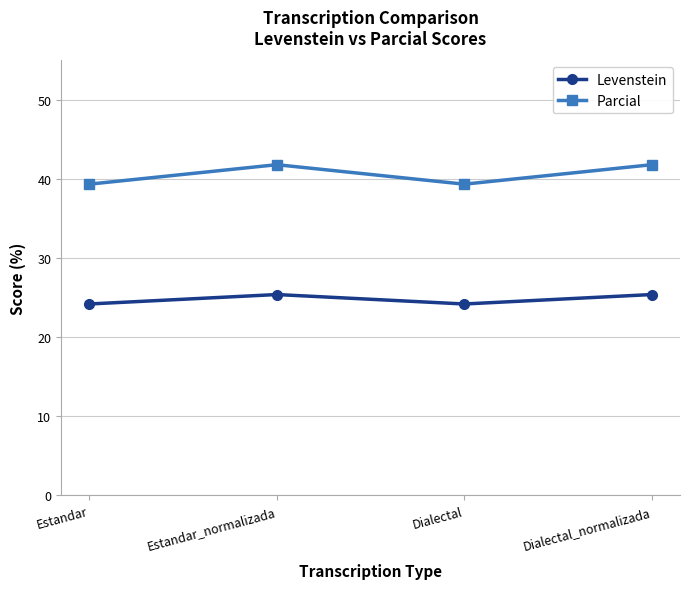

In Levenstein, how many points are higher than both neighbors (excluding endpoints)?

1